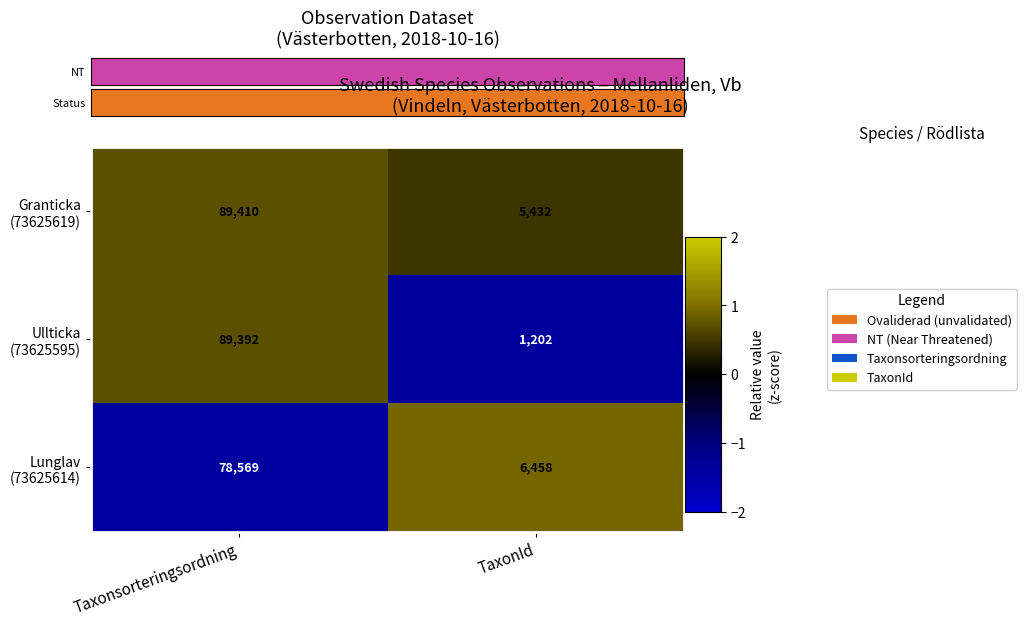

Which category has the highest value across all series?

Taxonsorteringsordning